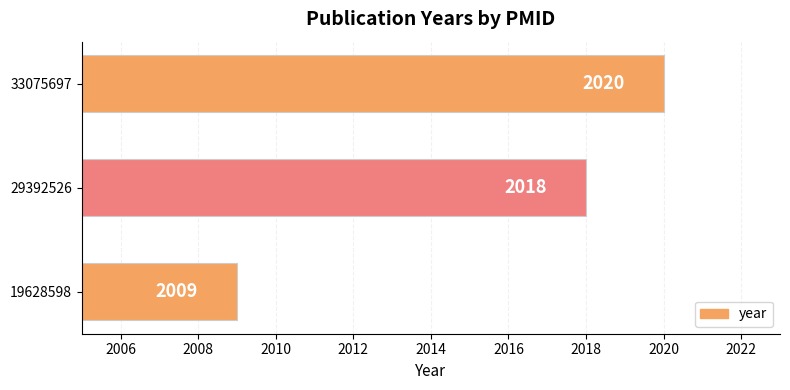

Reading bottom to top, what are all the values shown in this chart?

2009	2018	2020